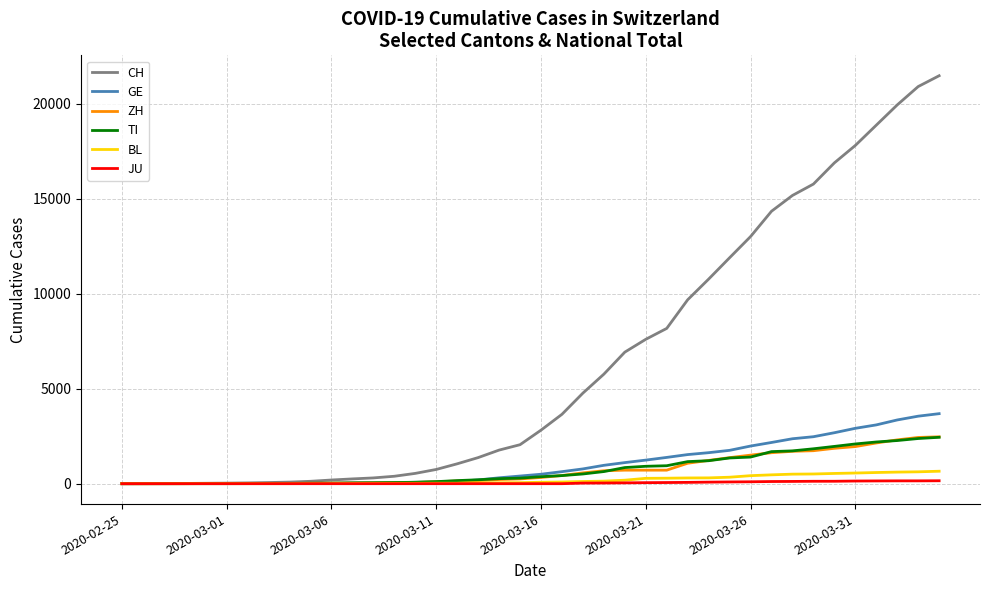

What is the maximum value shown in the chart?

21469